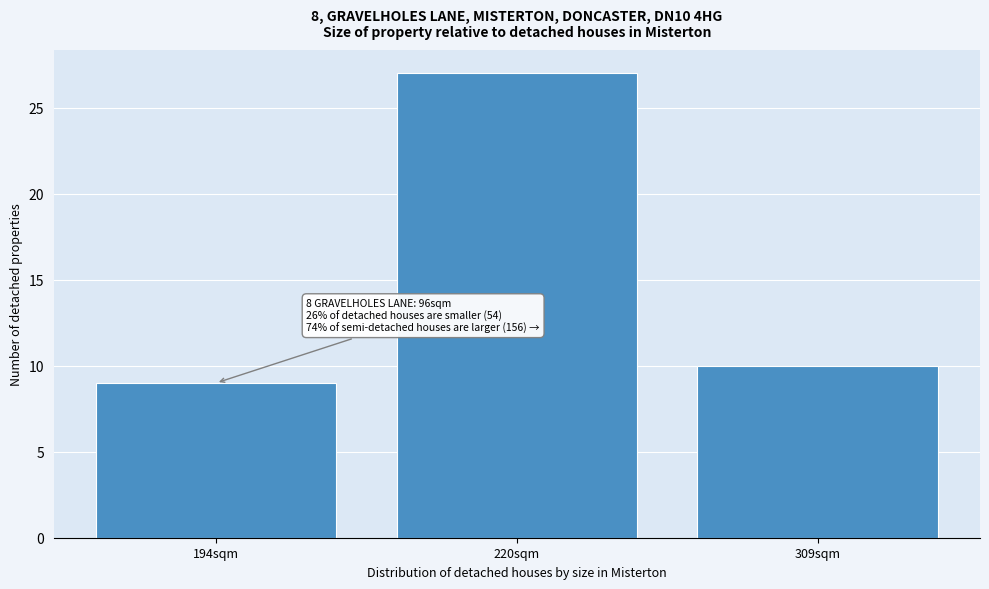

Reading right to left, extract all data points from this chart.

309sqm=10	220sqm=27	194sqm=9